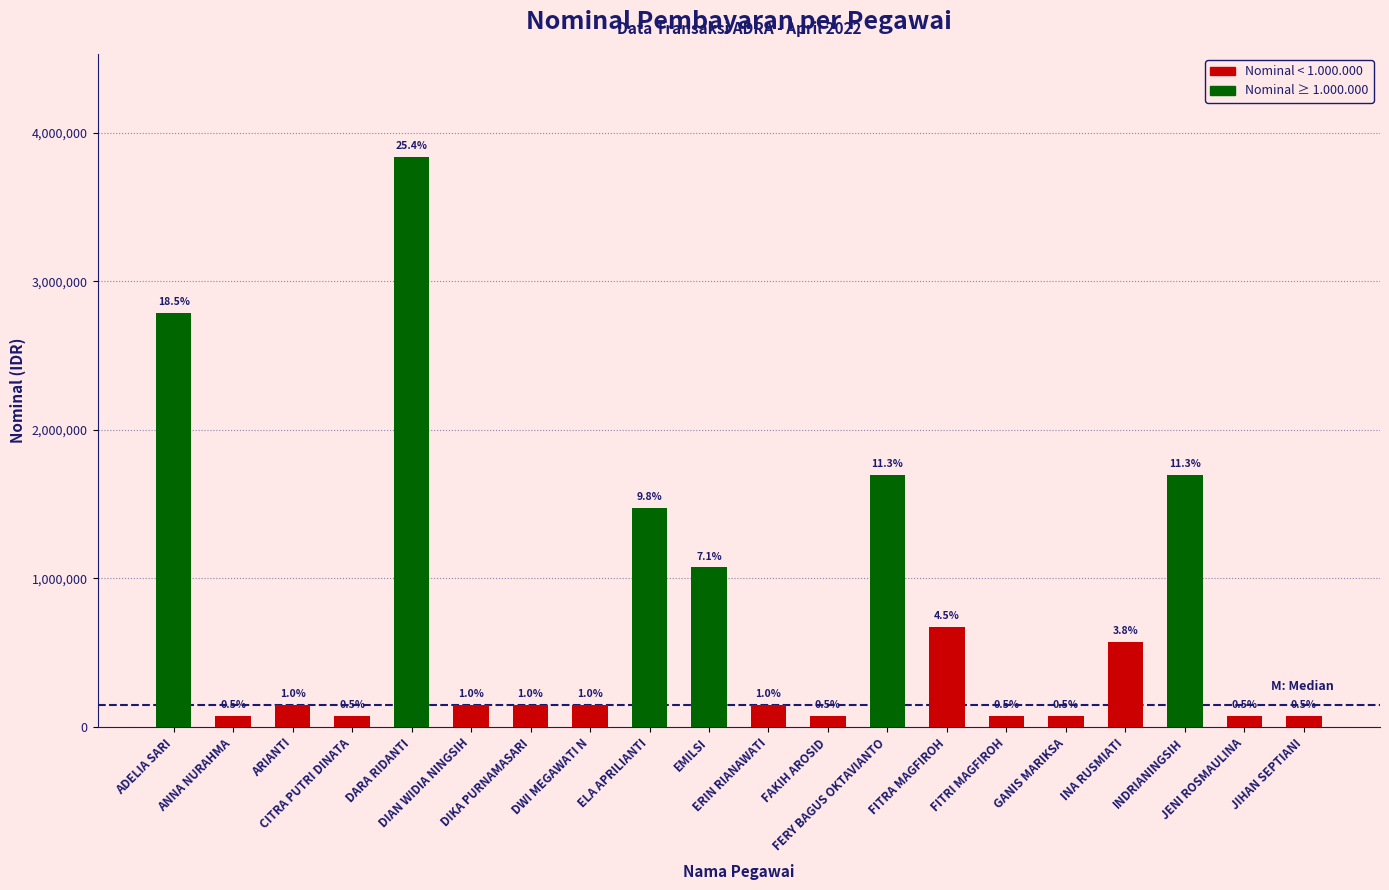

Between DARA RIDANTI and FERY BAGUS OKTAVIANTO, which is larger?

DARA RIDANTI